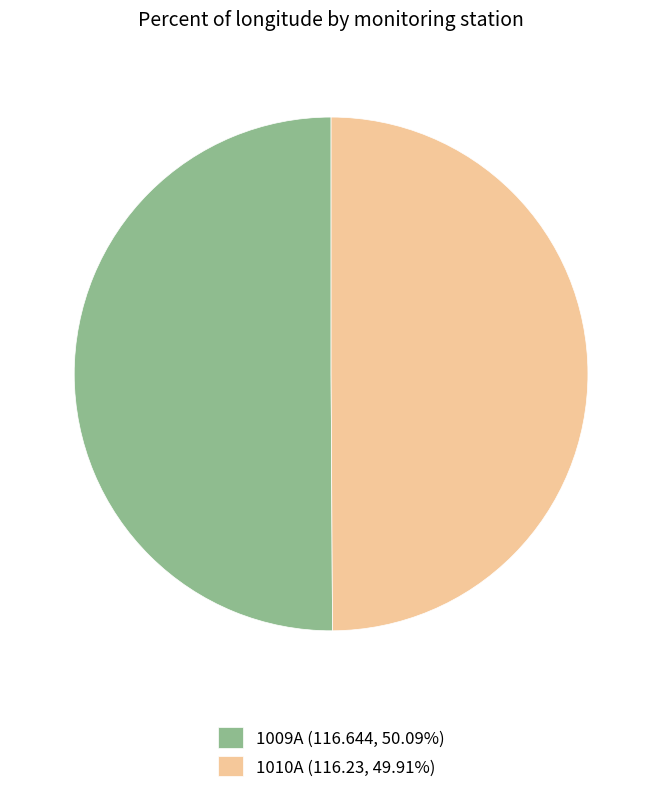

Approximately how many times larger is the value at 1010A (116.23, 49.91%) compared to 1009A (116.644, 50.09%)?

1.0